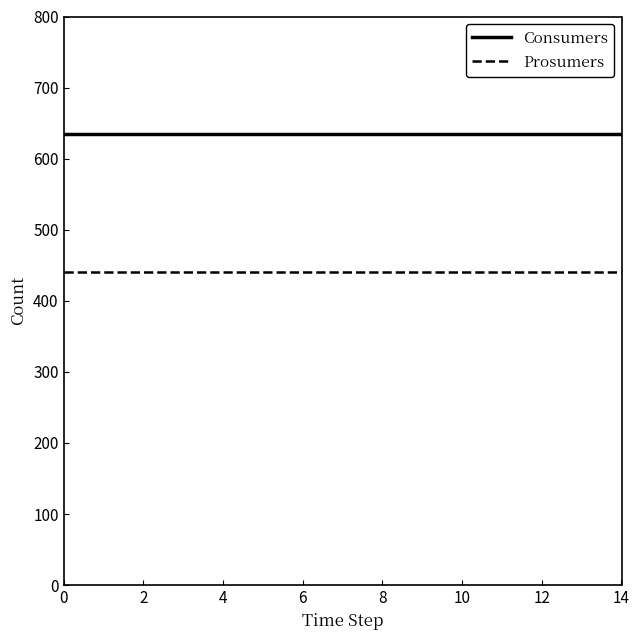

Rank the series by their maximum value, from lowest to highest.

Prosumers, Consumers